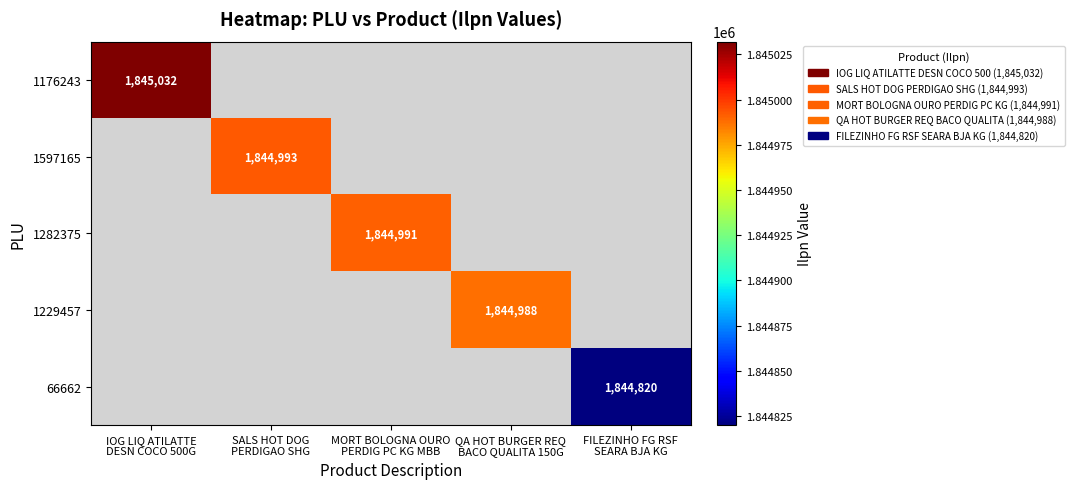

How many positive values does the 1229457 series have?

1